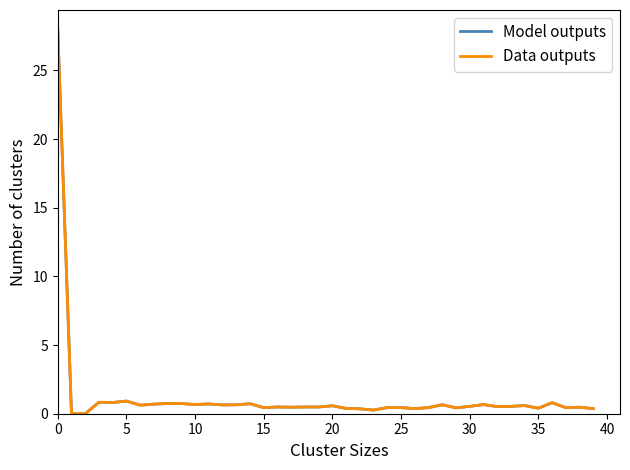

What is the maximum value for Data outputs?

28.0